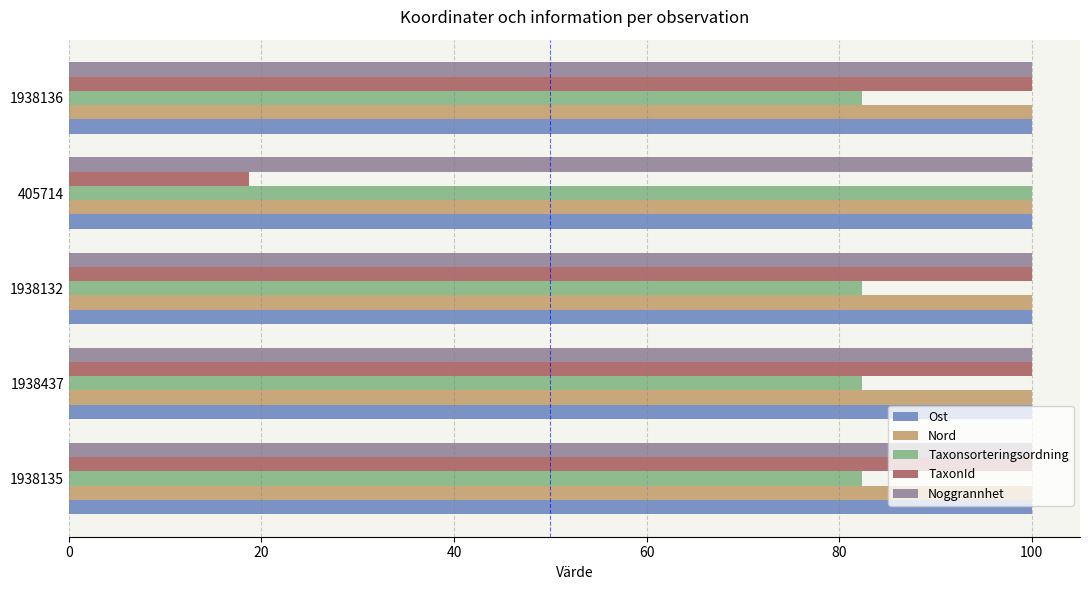

What is the average value of the Nord series?

100.0